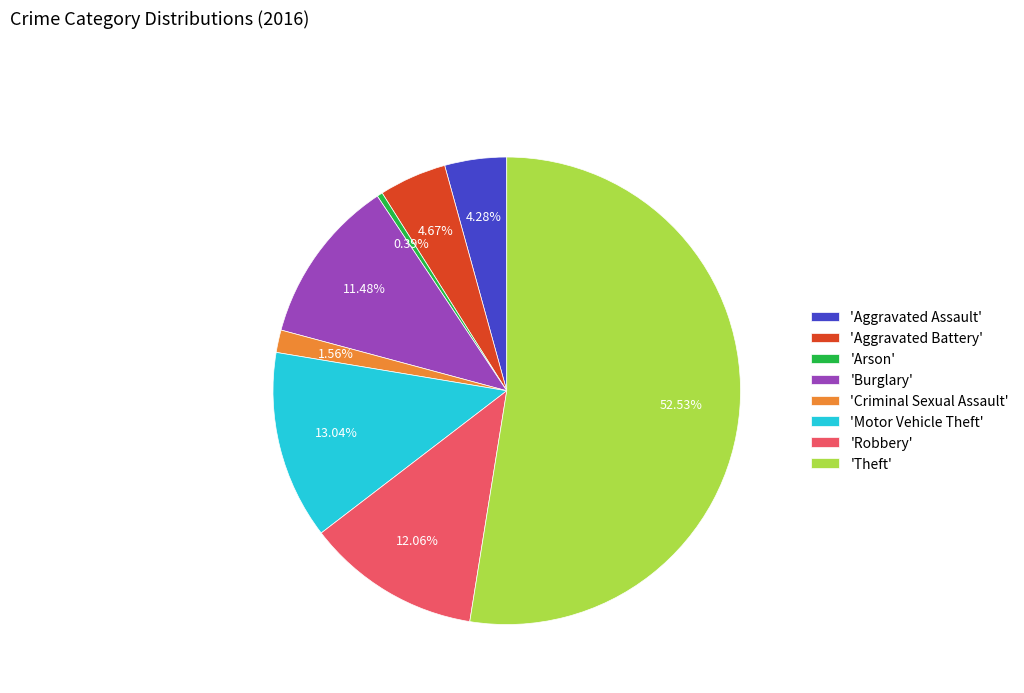

What is the largest slice in the pie chart?

'Theft'